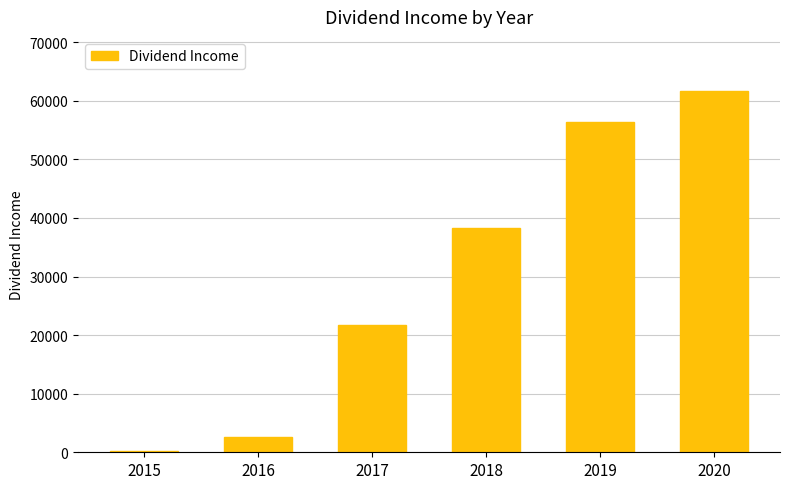

What is the approximate value at 2017?

21736